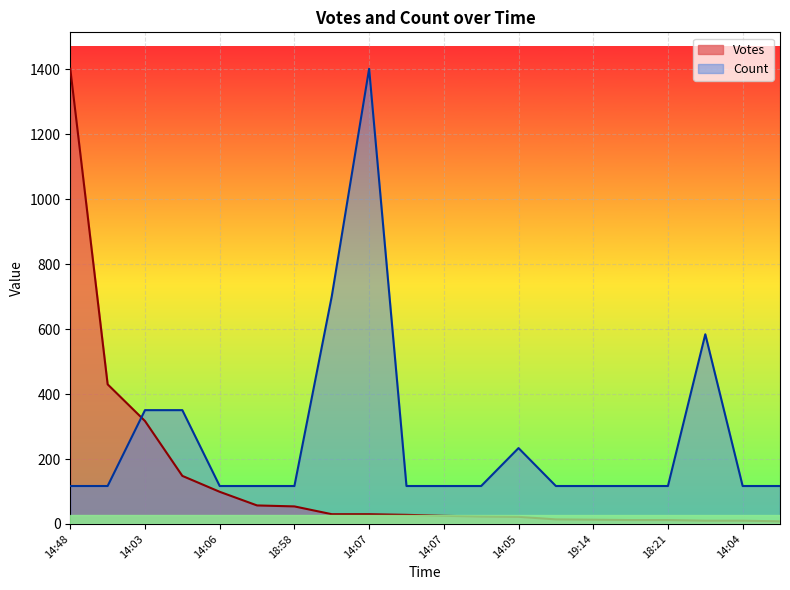

At 18:51, list the series in order from largest to smallest.

Count, Votes